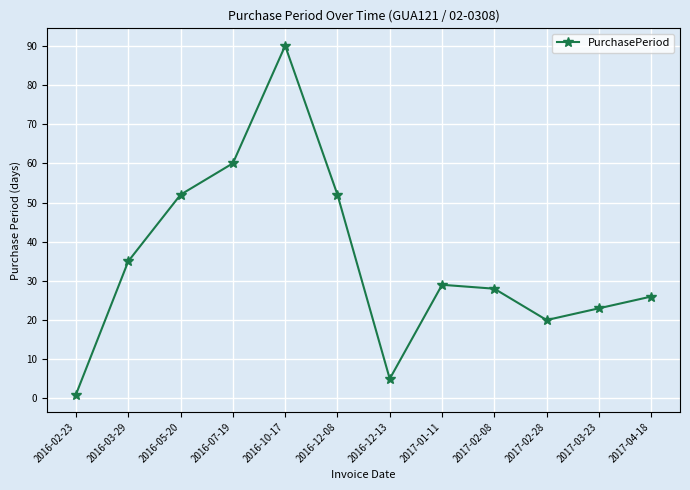

Which label corresponds to the largest value in the chart?

2016-10-17